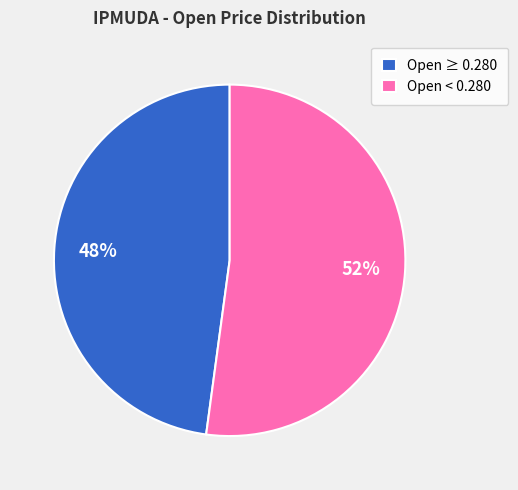

To the nearest percent, what percentage of the pie is Open < 0.280?

52%